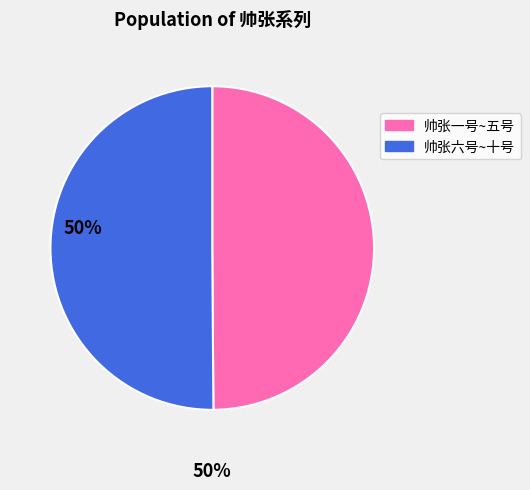

Count the number of slices in the pie.

2